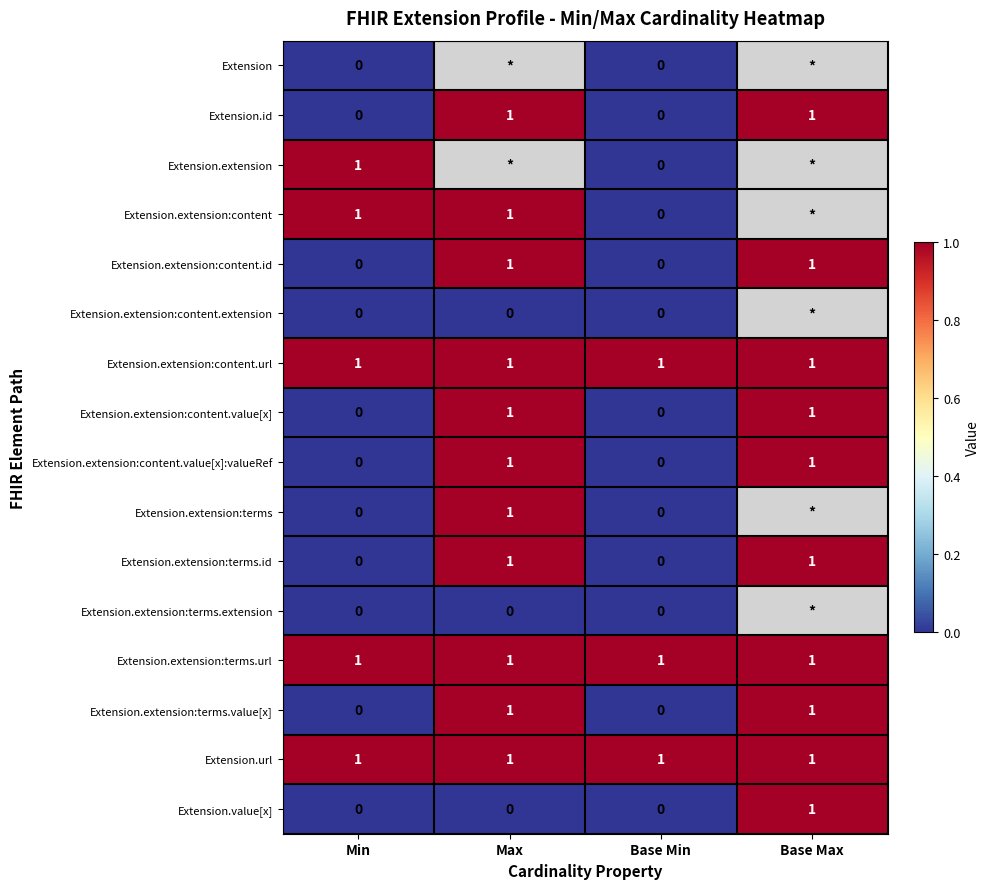

Is it true that Extension.extension:content.id equals -1 at Min?

False